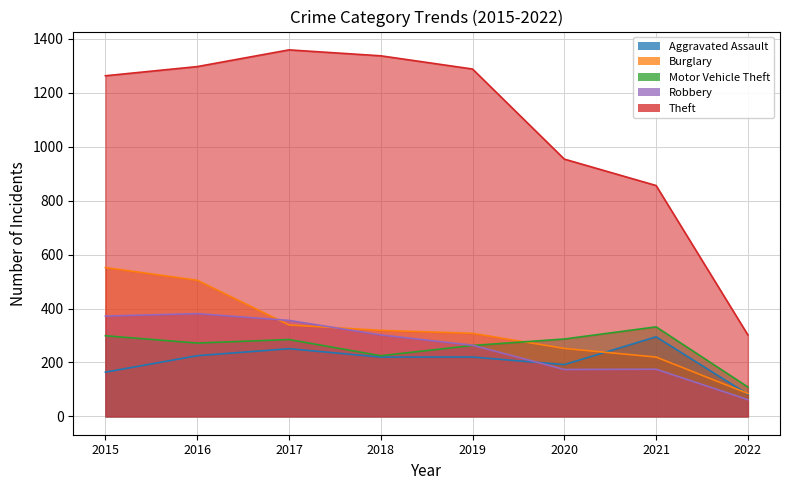

Which category has the highest value in the Robbery series?

2016